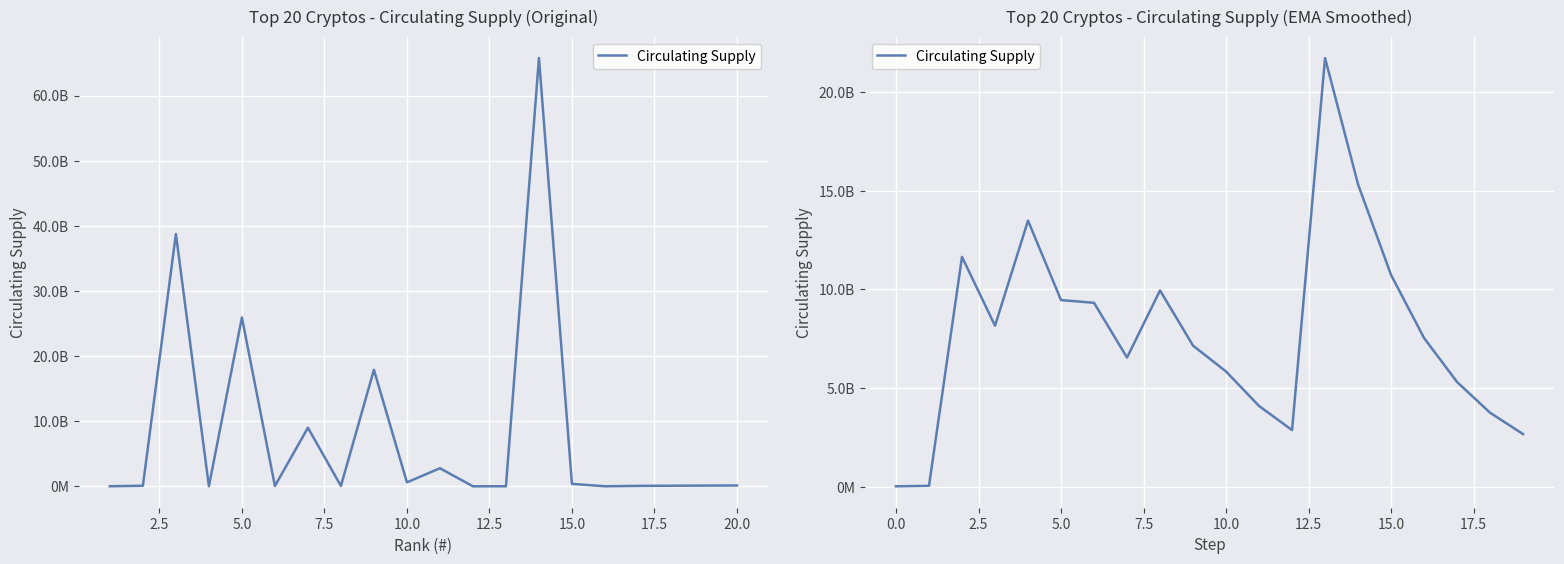

Count the number of values greater than 7535451845.

10